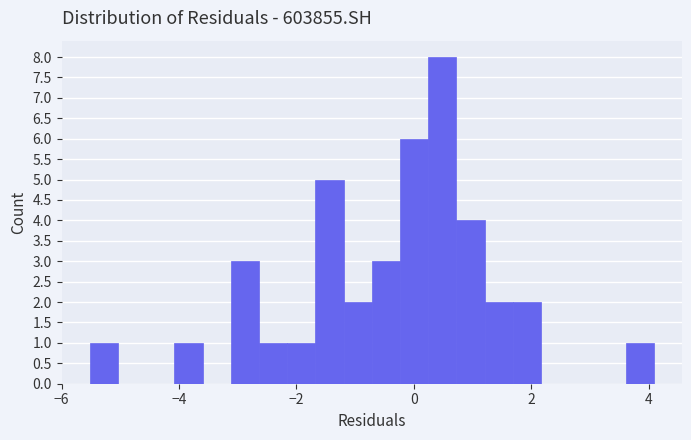

Read against the x-axis, roughly where is the centre of the tallest bar?

0.4